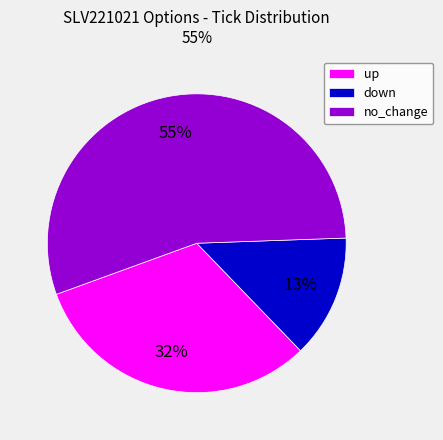

Do down and no_change together represent more than half of the pie?

Yes